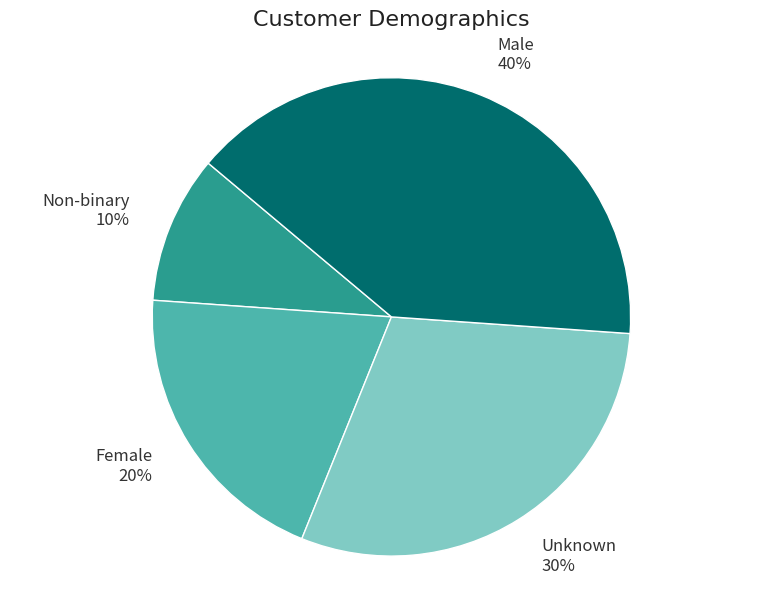

Approximately how many times larger is the value at Male compared to Unknown?

1.3